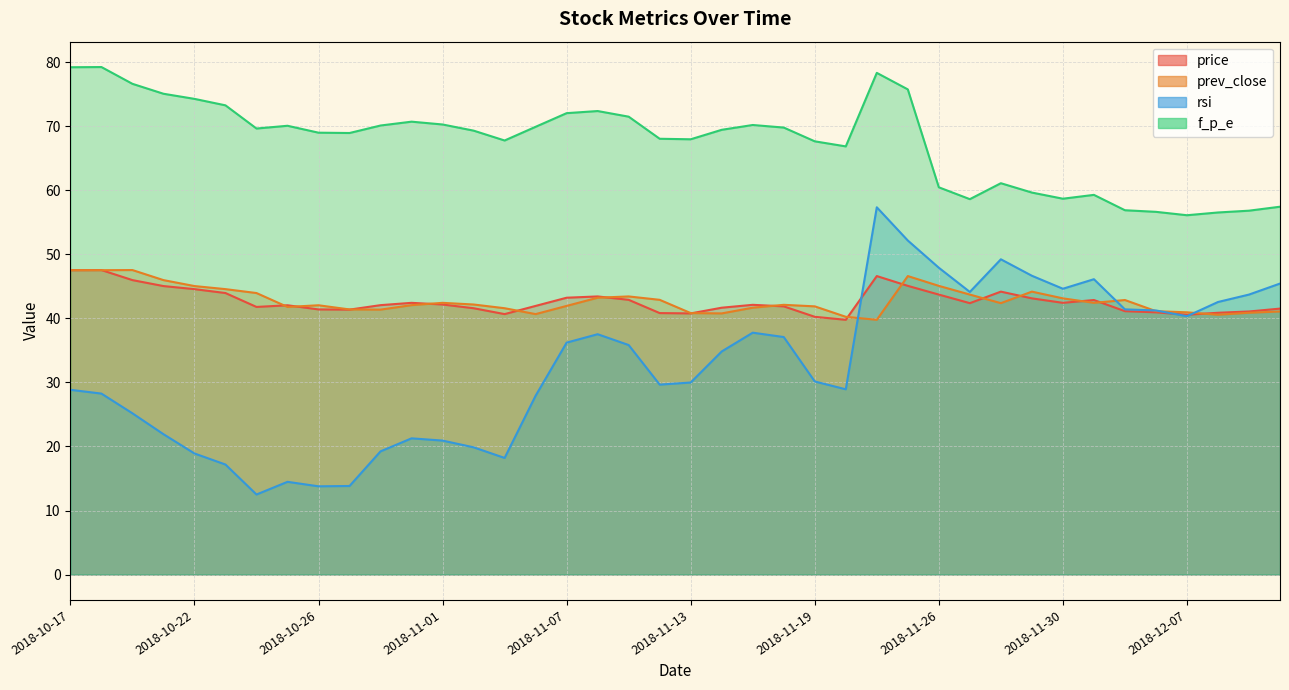

Between 2018-10-17 and 2018-12-10, which series saw the biggest shift?

f_p_e